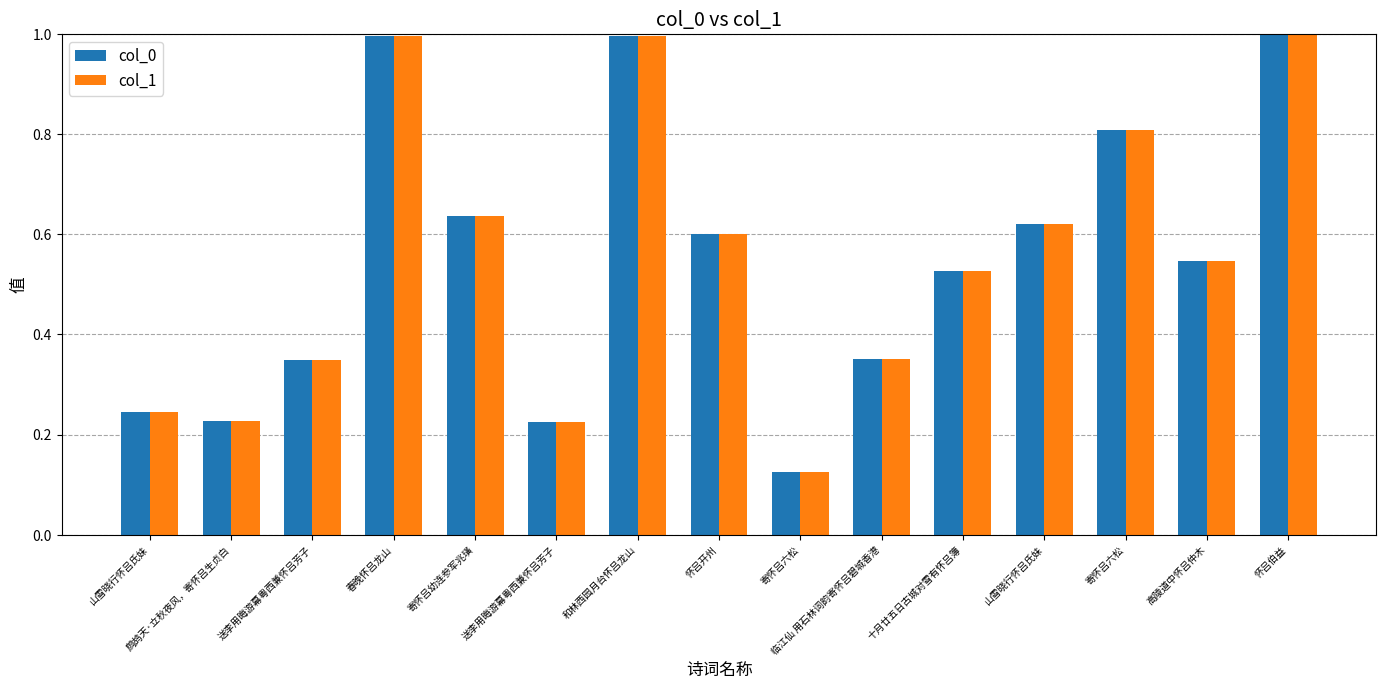

What is the approximate value of col_0 at 十月廿五日古城对雪有怀吕簿?

0.5